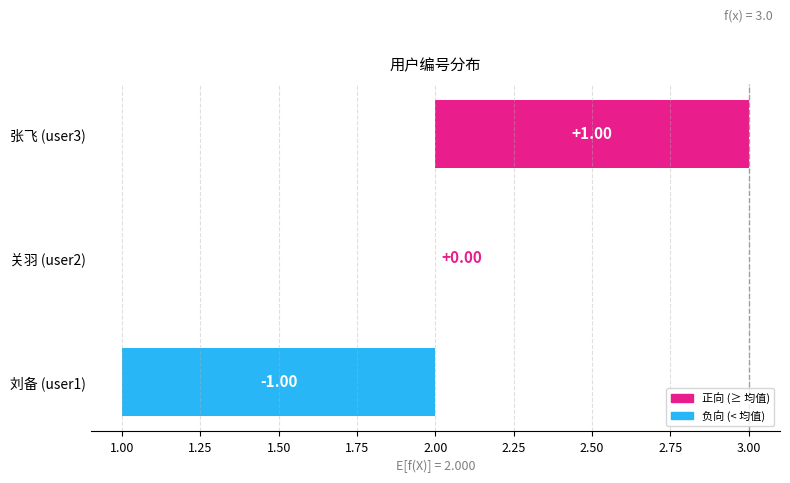

What is the difference between the maximum and minimum values?

2